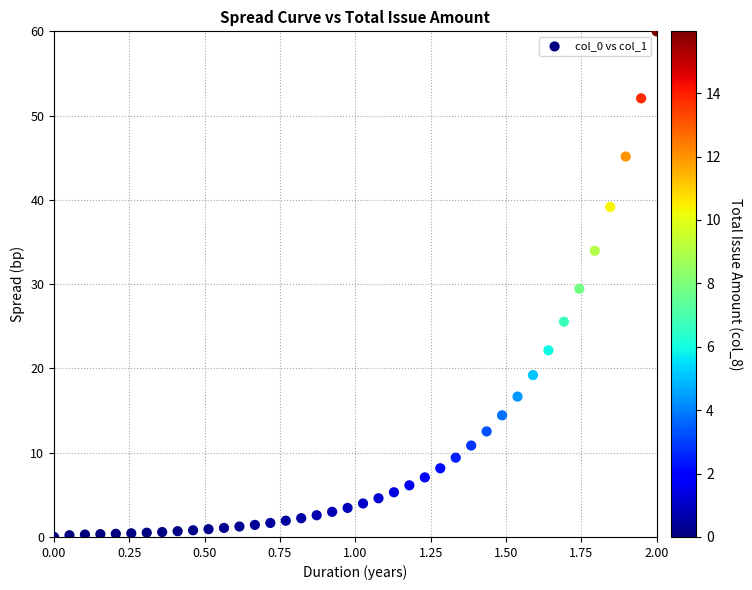

What is the range of Y values (max minus min)?

60.0